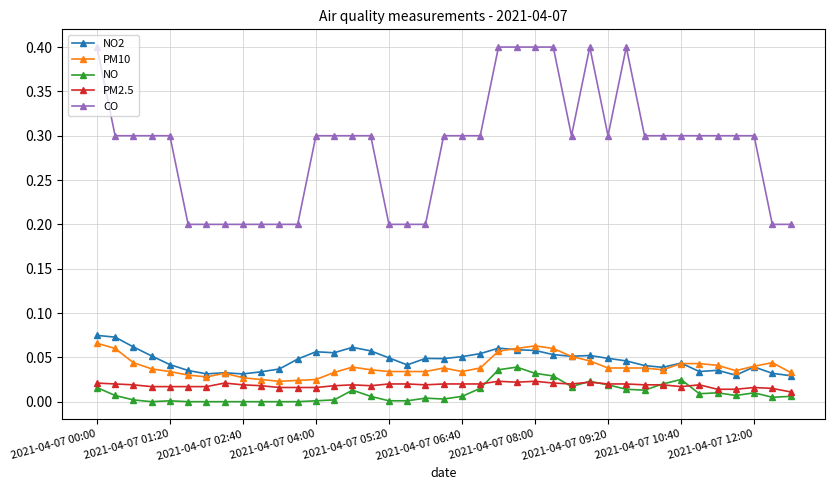

True or false: PM10 has more than 0 interior local peaks.

True